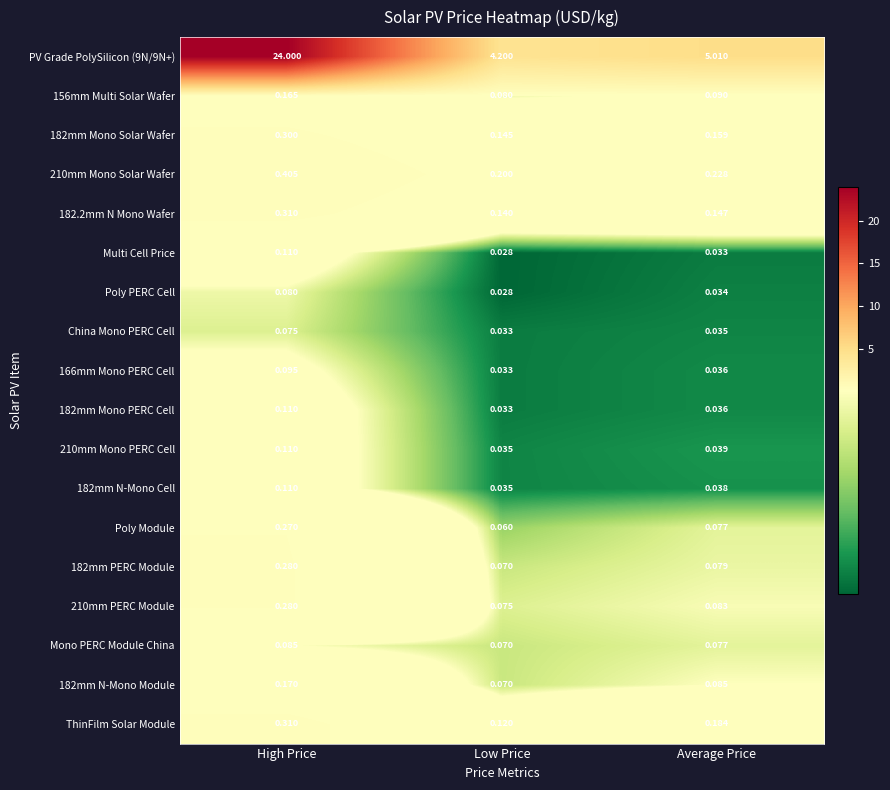

Which label corresponds to the largest value in the chart?

High Price